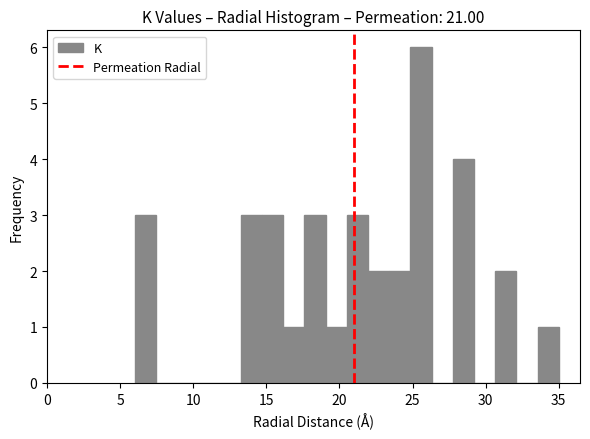

Read against the x-axis, roughly where is the centre of the tallest bar?

25.5